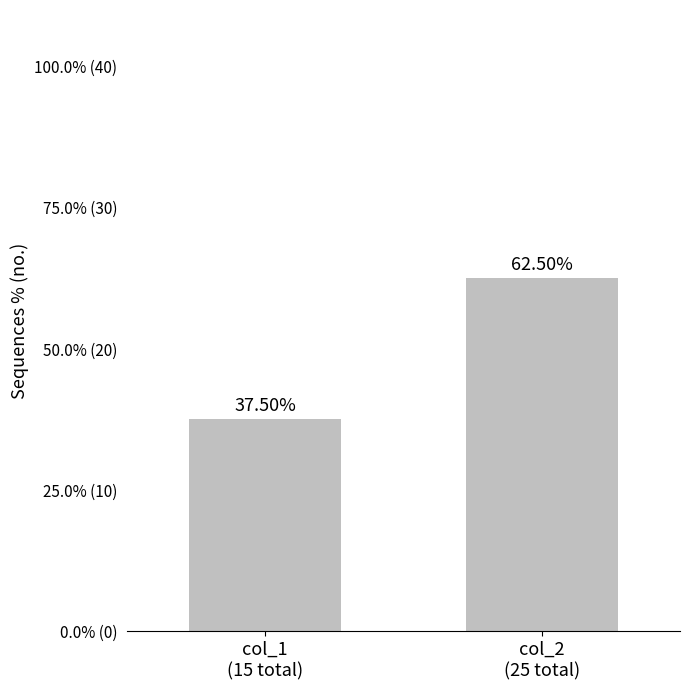

Are the bars horizontal?

No